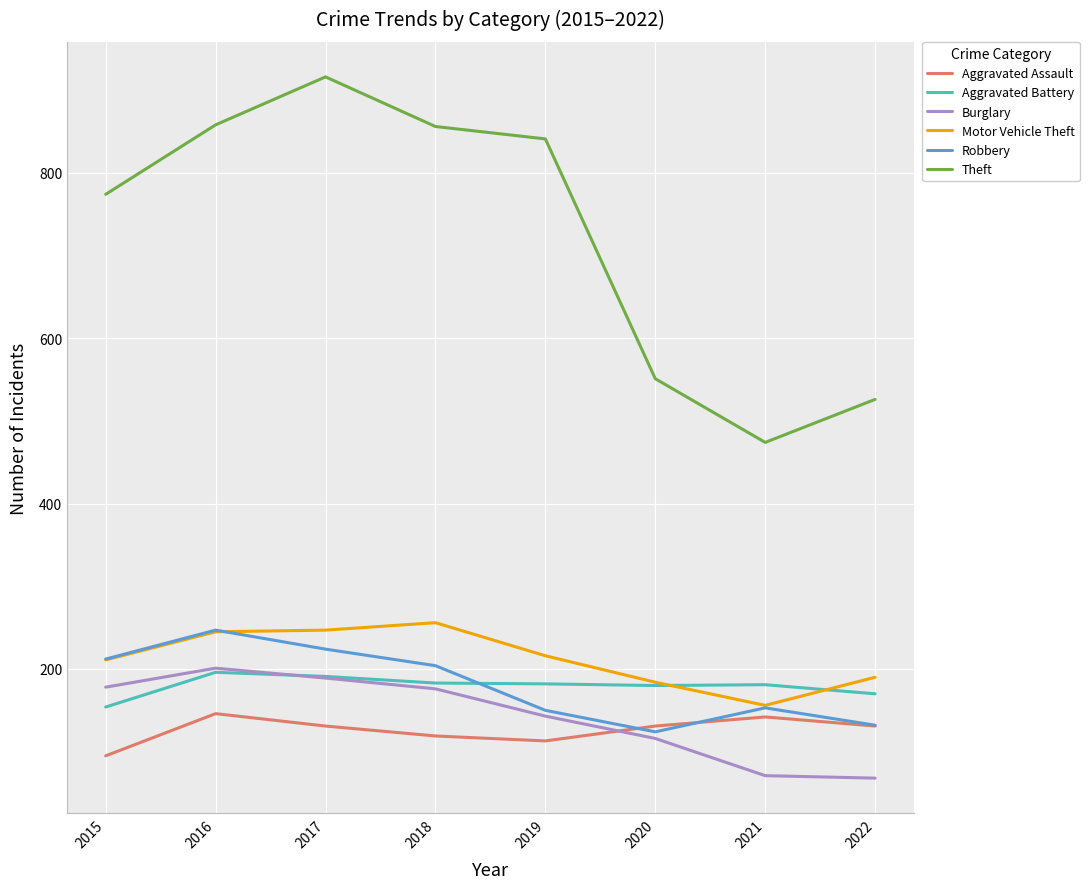

What is the difference between the highest and lowest values at 2019?

728